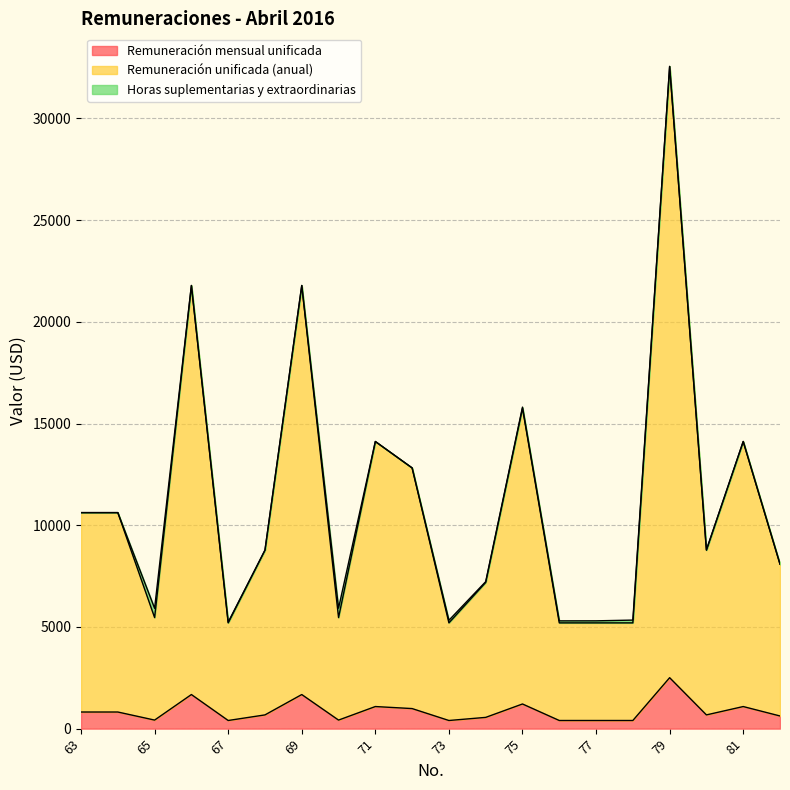

Reading right to left, transcribe all the data shown in this chart.

Remuneración mensual unificada: 82=622.0	81=1086.0	80=675.0	79=2504.5	78=400.0	77=400.0	76=400.0	75=1212.0	74=553.0	73=400.0	72=986.0	71=1086.0	70=420.0	69=1676.0	68=675.0	67=400.0	66=1676.0	65=420.0	64=817.0	63=817.0
Remuneración unificada (anual): 82=8086.0	81=14118.0	80=8775.0	79=32558.5	78=5200.0	77=5200.0	76=5200.0	75=15756.0	74=7189.0	73=5200.0	72=12818.0	71=14118.0	70=5460.0	69=21788.0	68=8775.0	67=5200.0	66=21788.0	65=5460.0	64=10621.0	63=10621.0